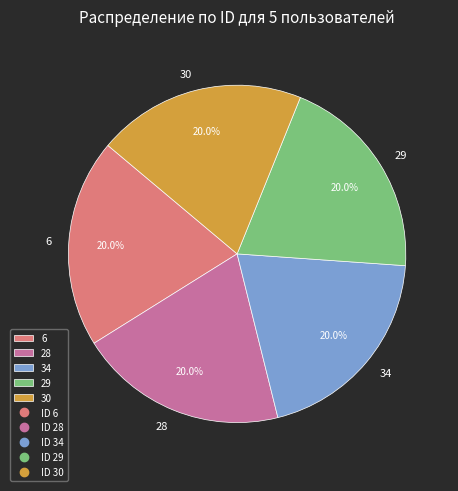

True or false: 30 accounts for 20% of the total.

True